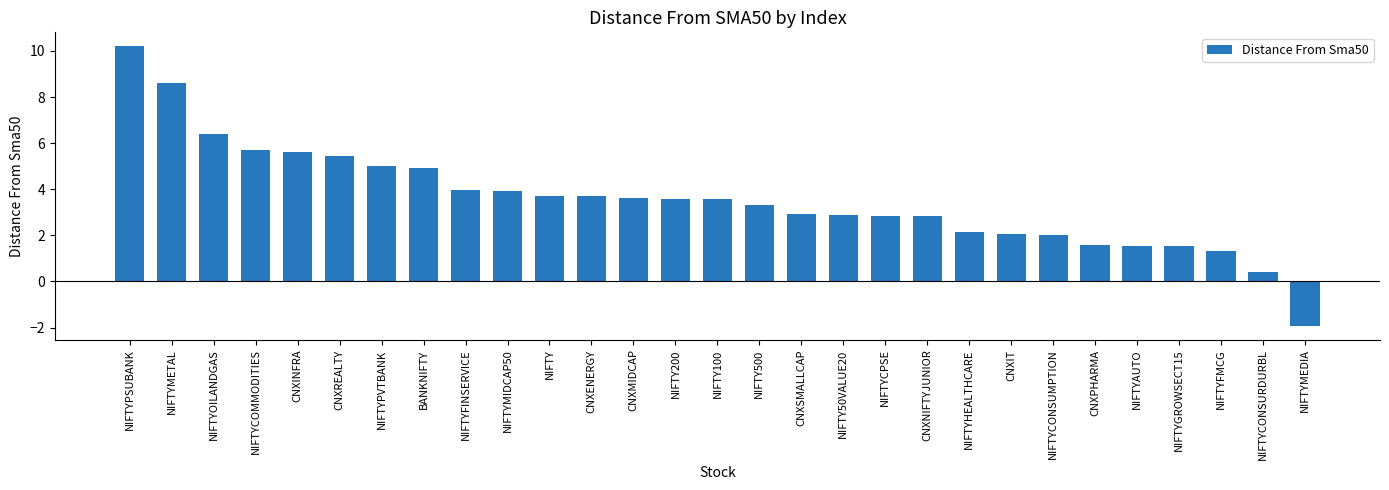

The chart shows a value of 8.0 at NIFTYPVTBANK. True or false?

False